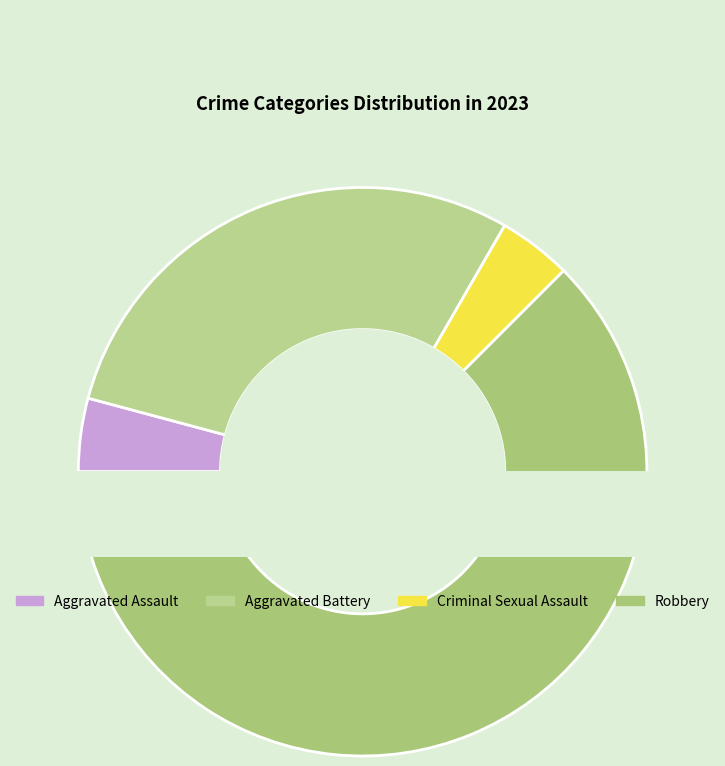

Is it true that Criminal Sexual Assault is 4% of the pie?

True